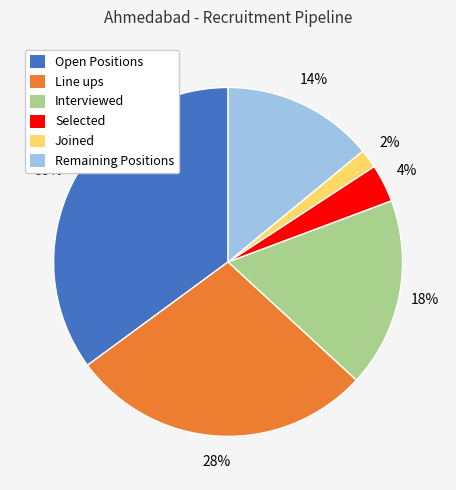

Does Joined account for over 50% of the chart?

No